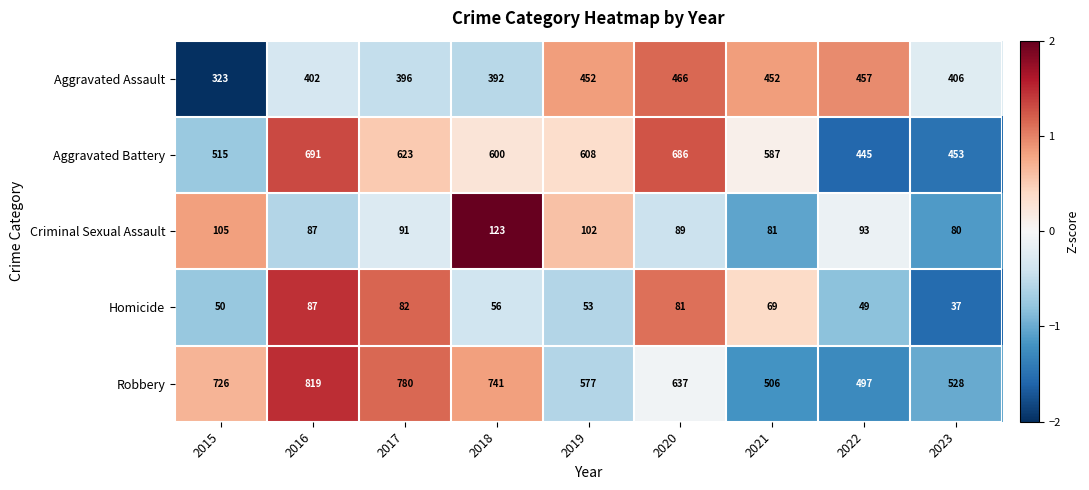

Which series has the largest total across all categories?

Robbery